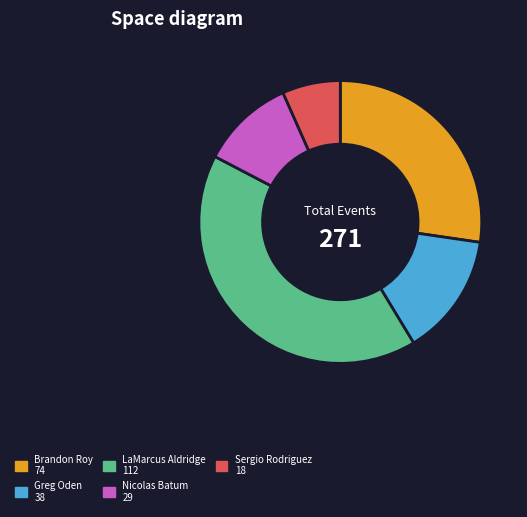

Do LaMarcus Aldridge and Nicolas Batum together represent more than half of the pie?

Yes